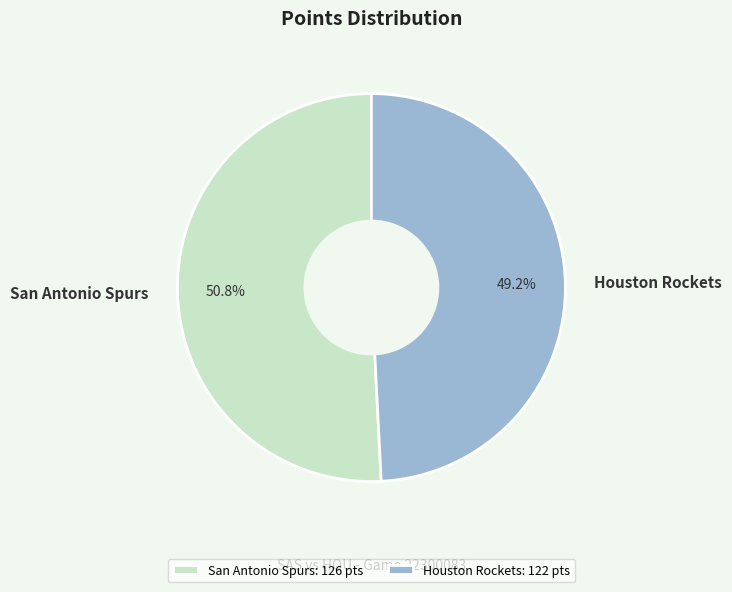

Rank the categories by value from lowest to highest.

Houston Rockets, San Antonio Spurs